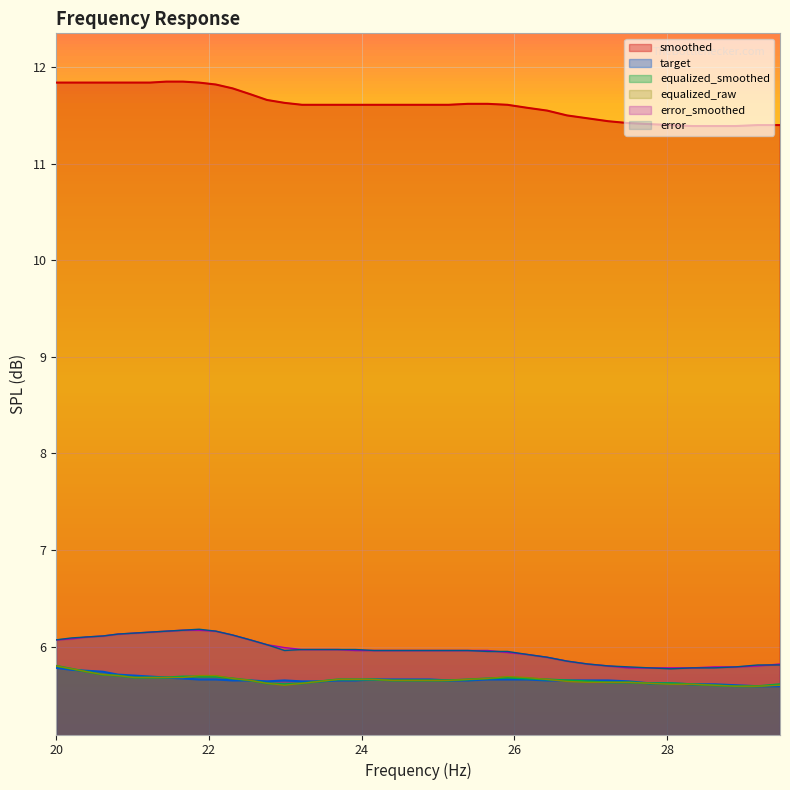

What is the difference between the second highest and second lowest values in the error series?

0.4